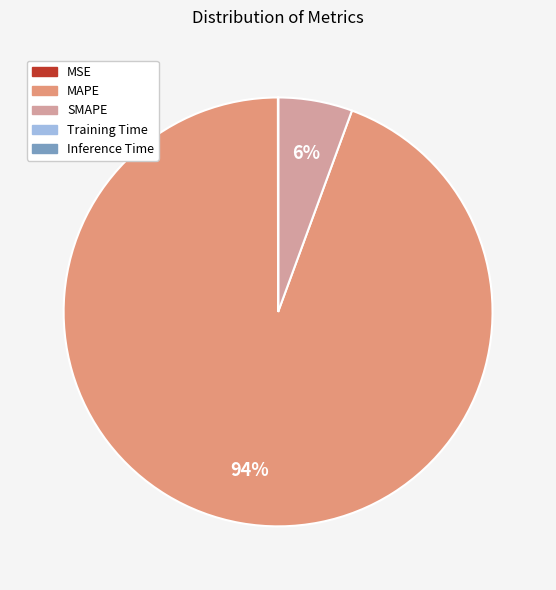

Does any single category account for the majority?

Yes